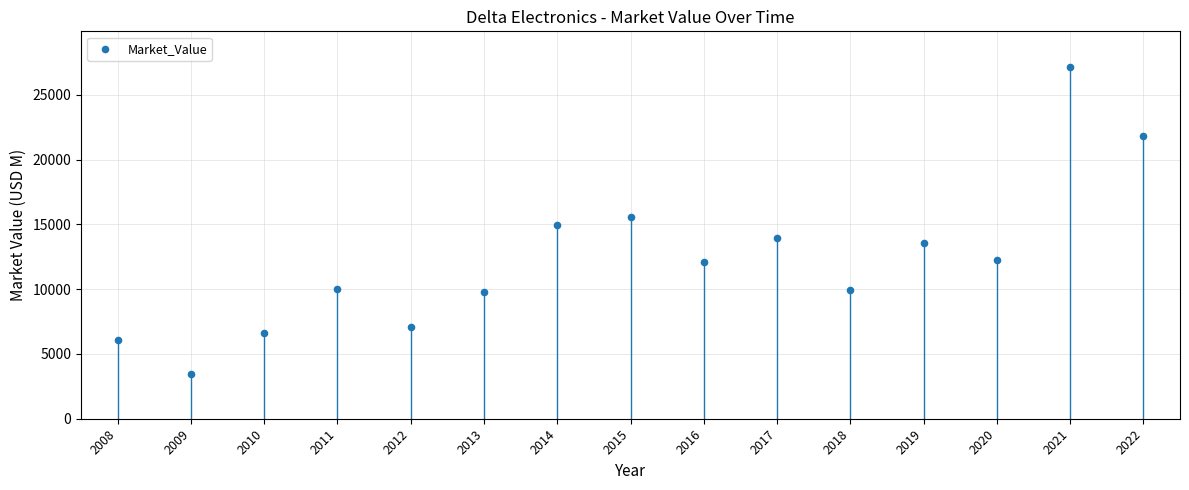

What is the range of X values (max minus min)?

14